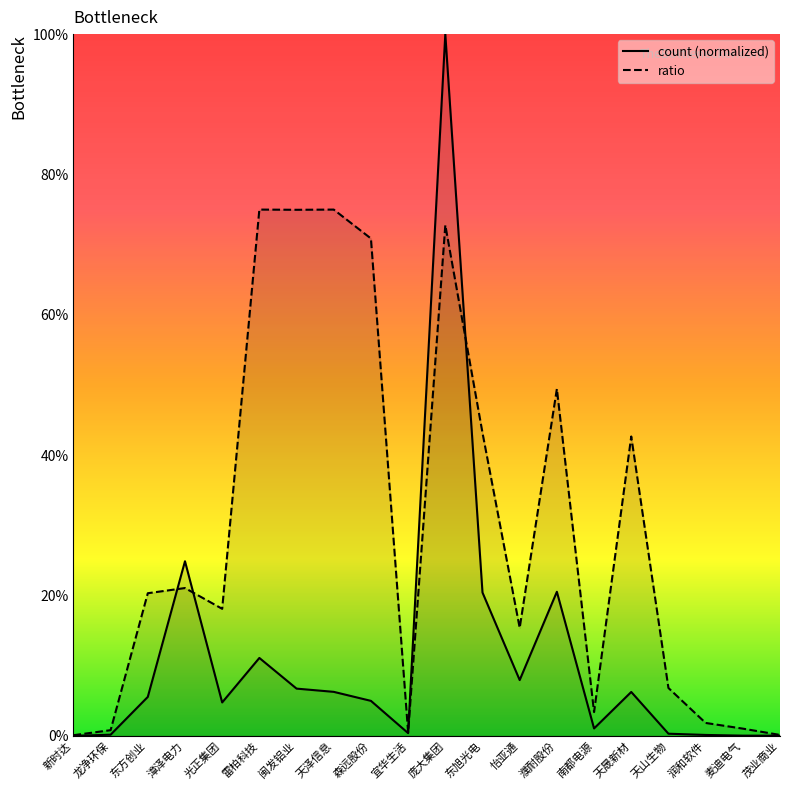

How many interior local peaks does the ratio series have?

6